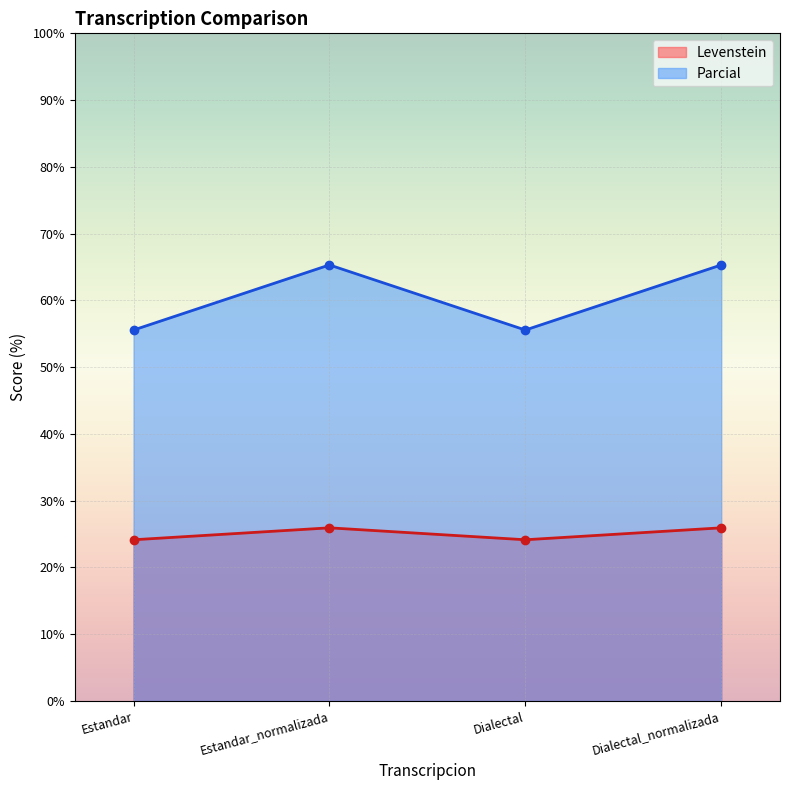

What is the difference between the second highest and second lowest values in the Levenstein series?

1.8